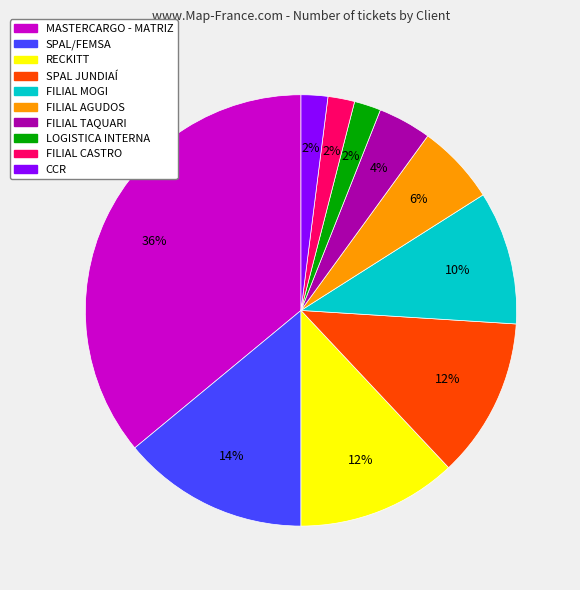

What is the largest slice in the pie chart?

MASTERCARGO - MATRIZ